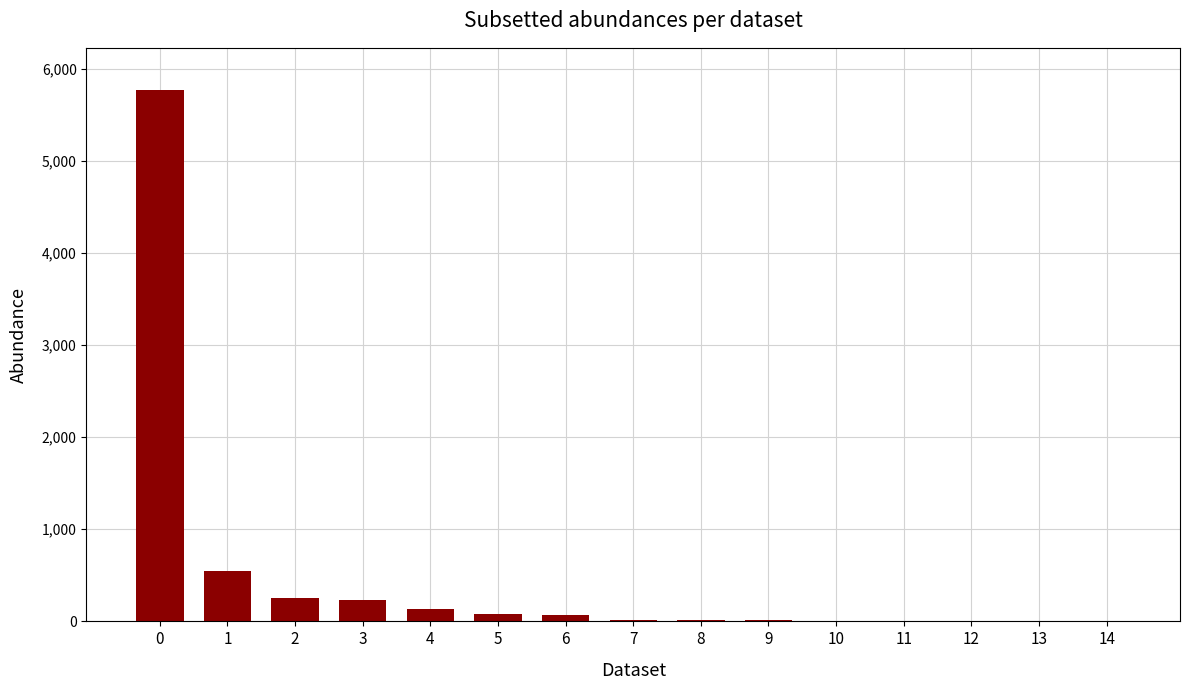

What is the greatest value displayed?

5765